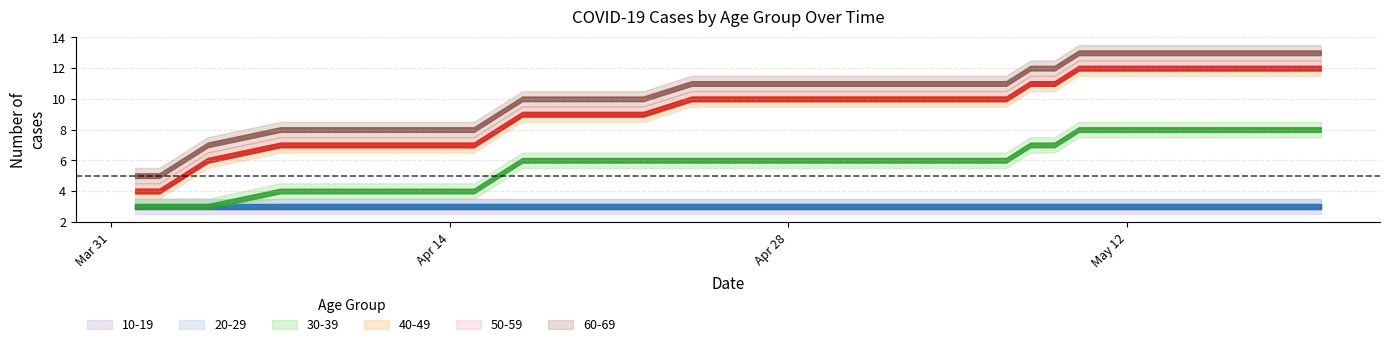

Between 16 and 34, which series saw the biggest shift?

30-39